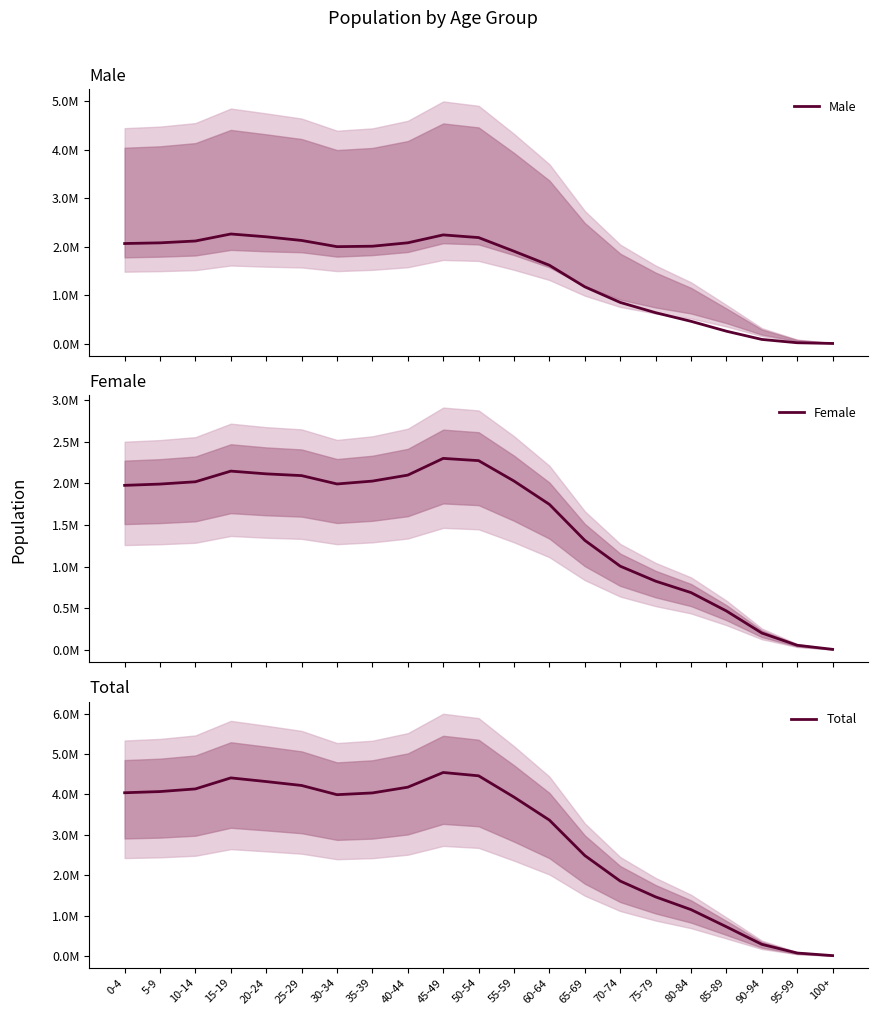

Is it true that Female equals 8840.4 at 100+?

True